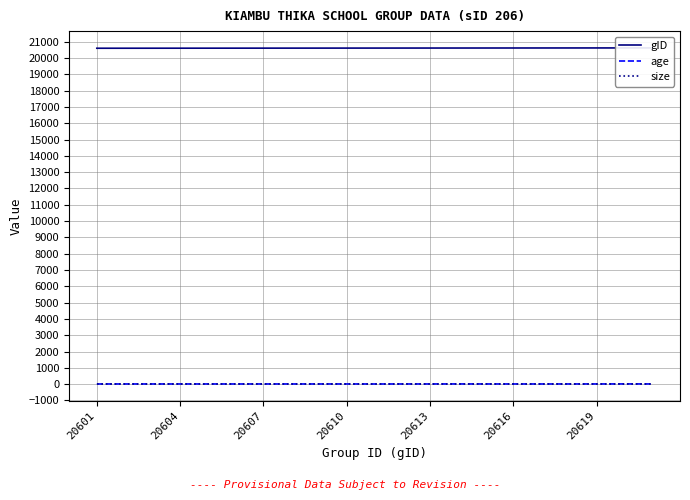

The size series shows 21 at 20607. True or false?

True